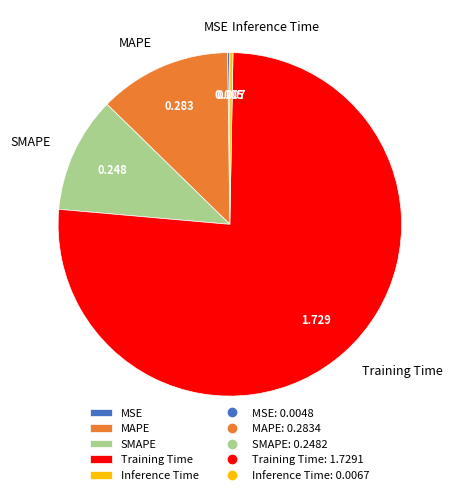

What is the largest slice in the pie chart?

Training Time